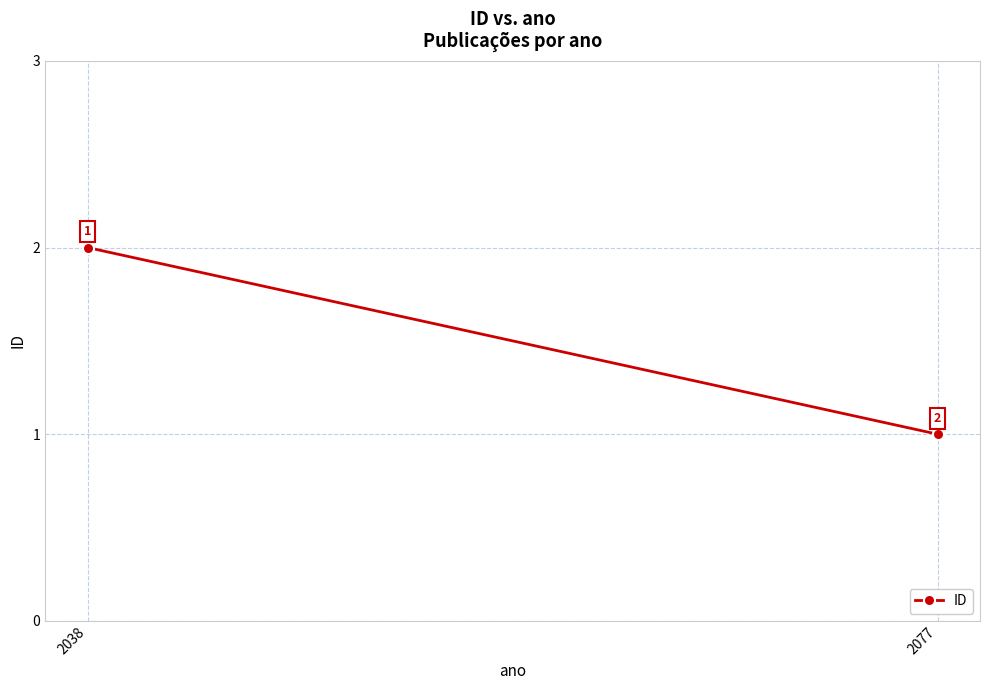

List the labels in order of value, smallest first.

2077, 2038